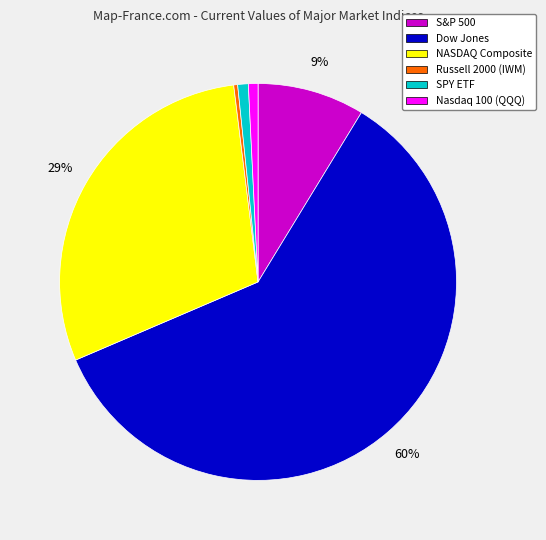

Which slice represents more than half of the pie?

Dow Jones